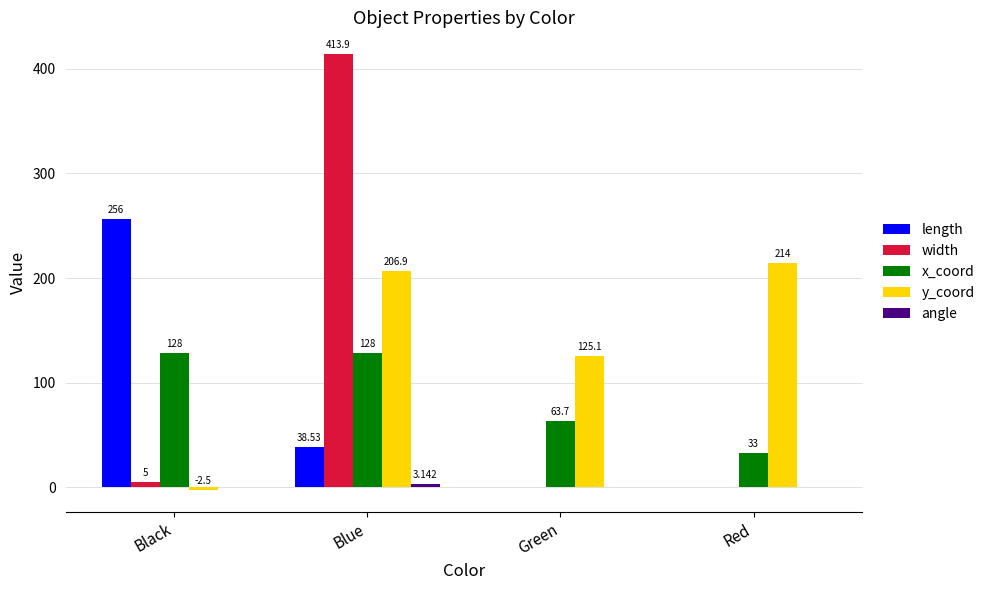

Count the number of data series in this chart.

5